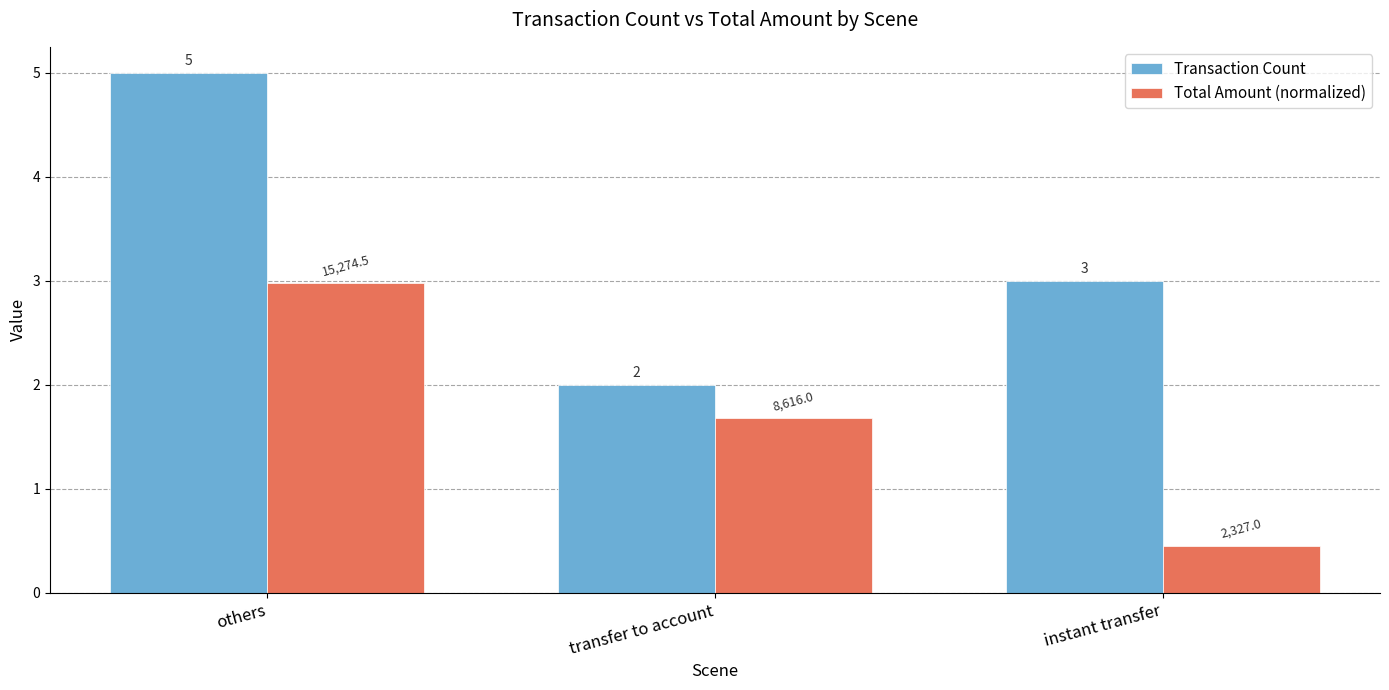

What is the difference between the maximum and minimum values in the Transaction Count series?

3.0